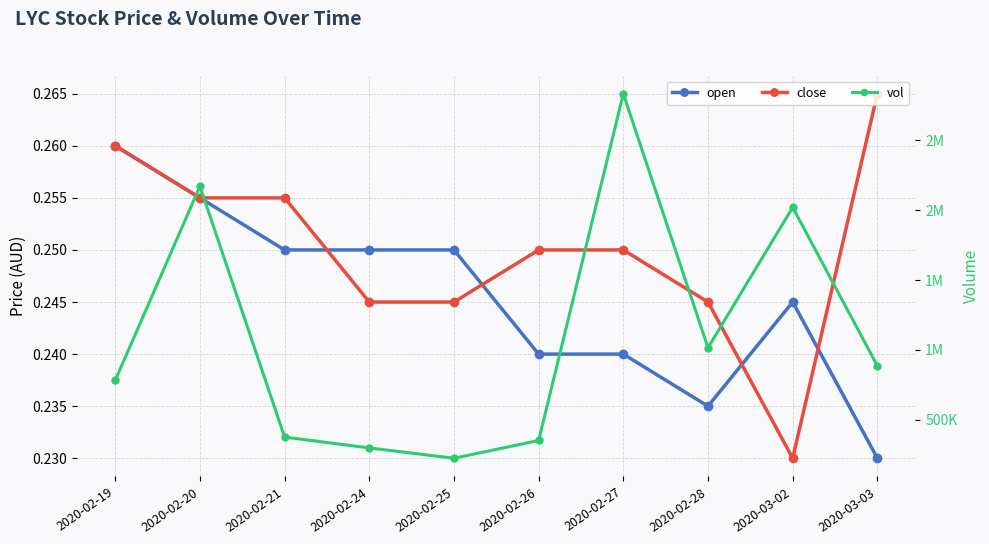

What is the highest value of the close series?

0.3